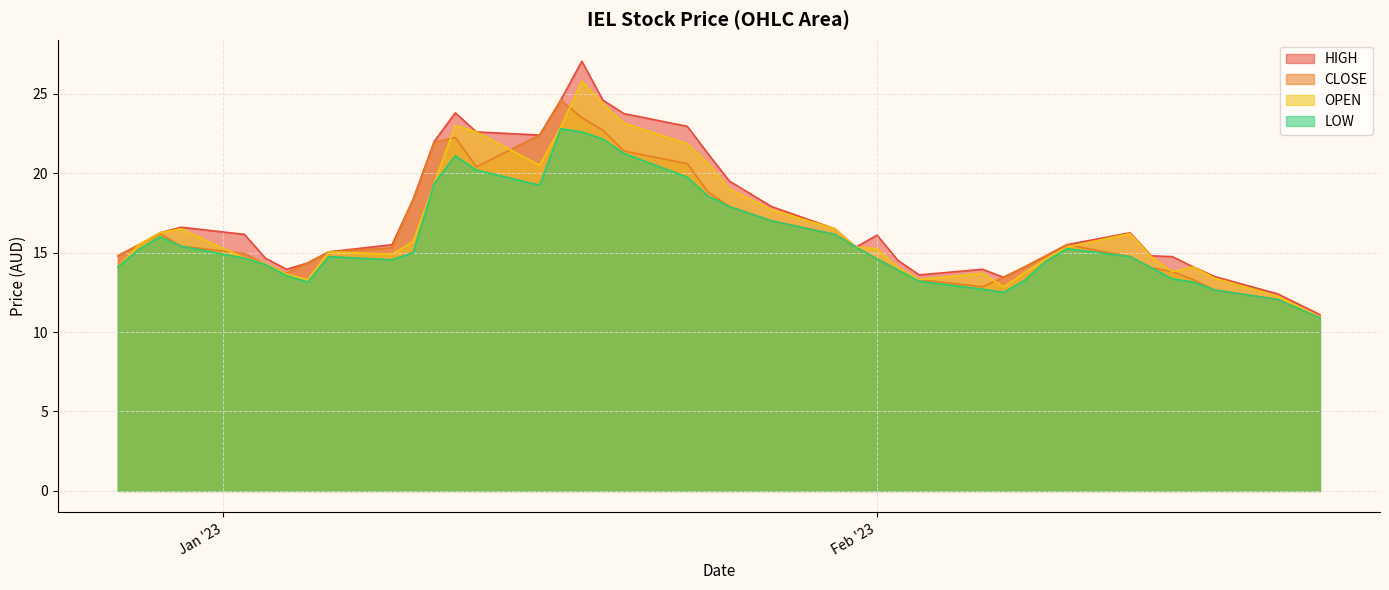

What is the highest value of the OPEN series?

25.8